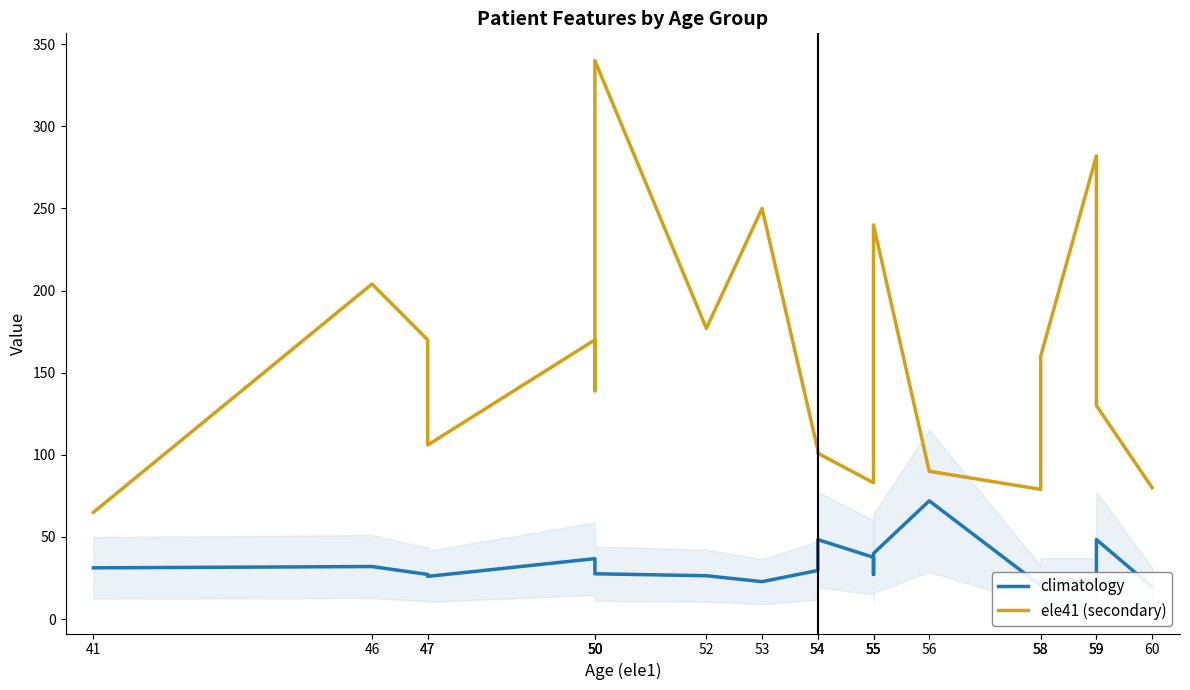

How many values in the climatology series are below 29?

10